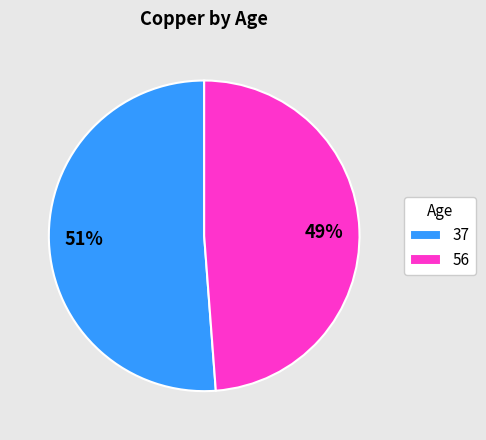

Is it true that 37 is 51% of the pie?

True